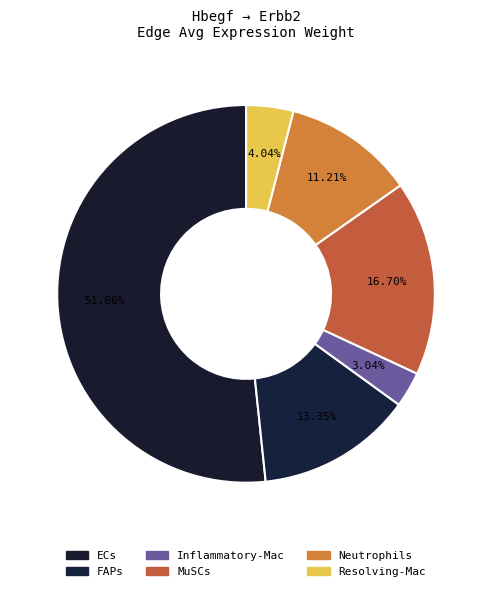

Count the number of slices in the pie.

6